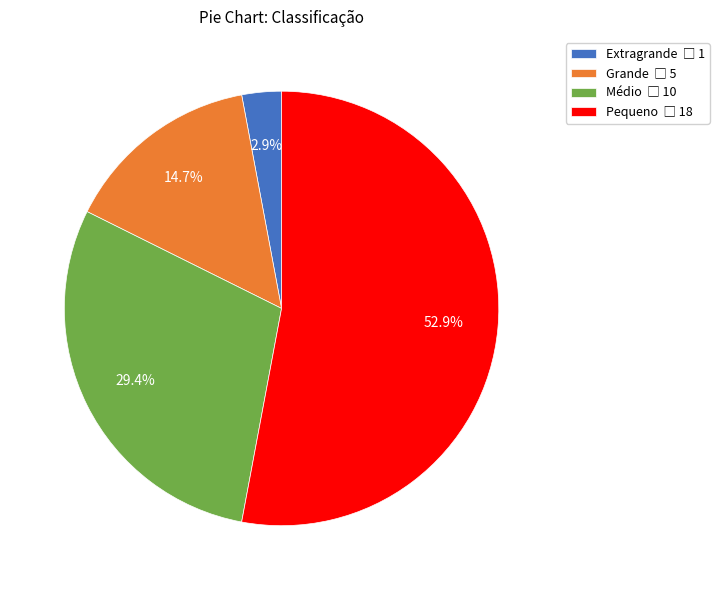

Rank the categories by value from lowest to highest.

Extragrande, Grande, Médio, Pequeno